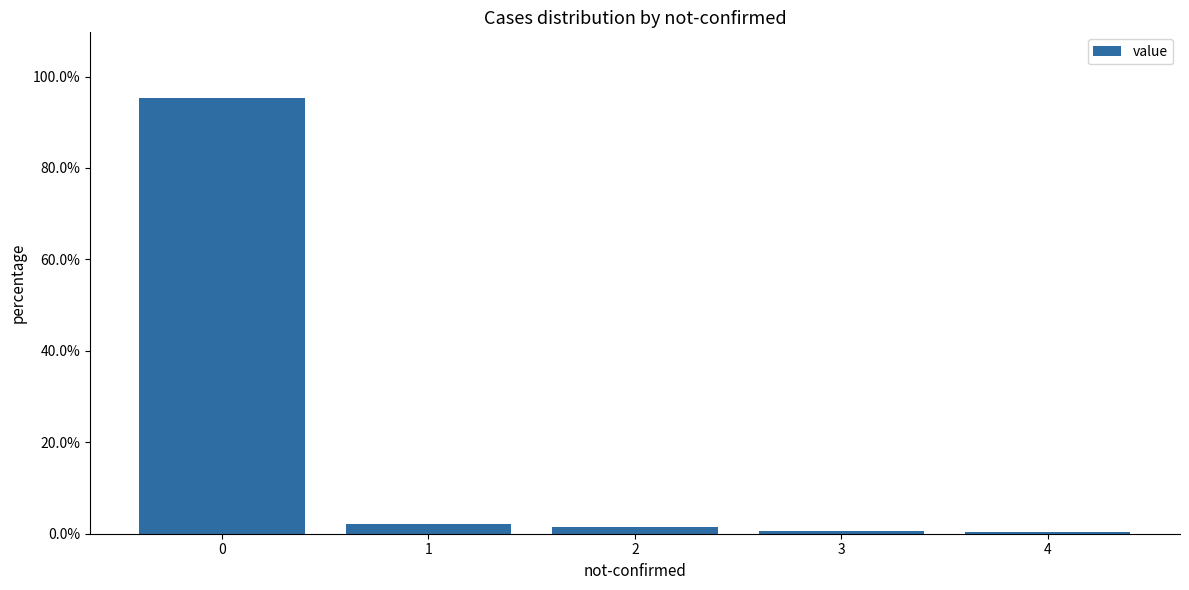

Does the chart contain any negative values?

No